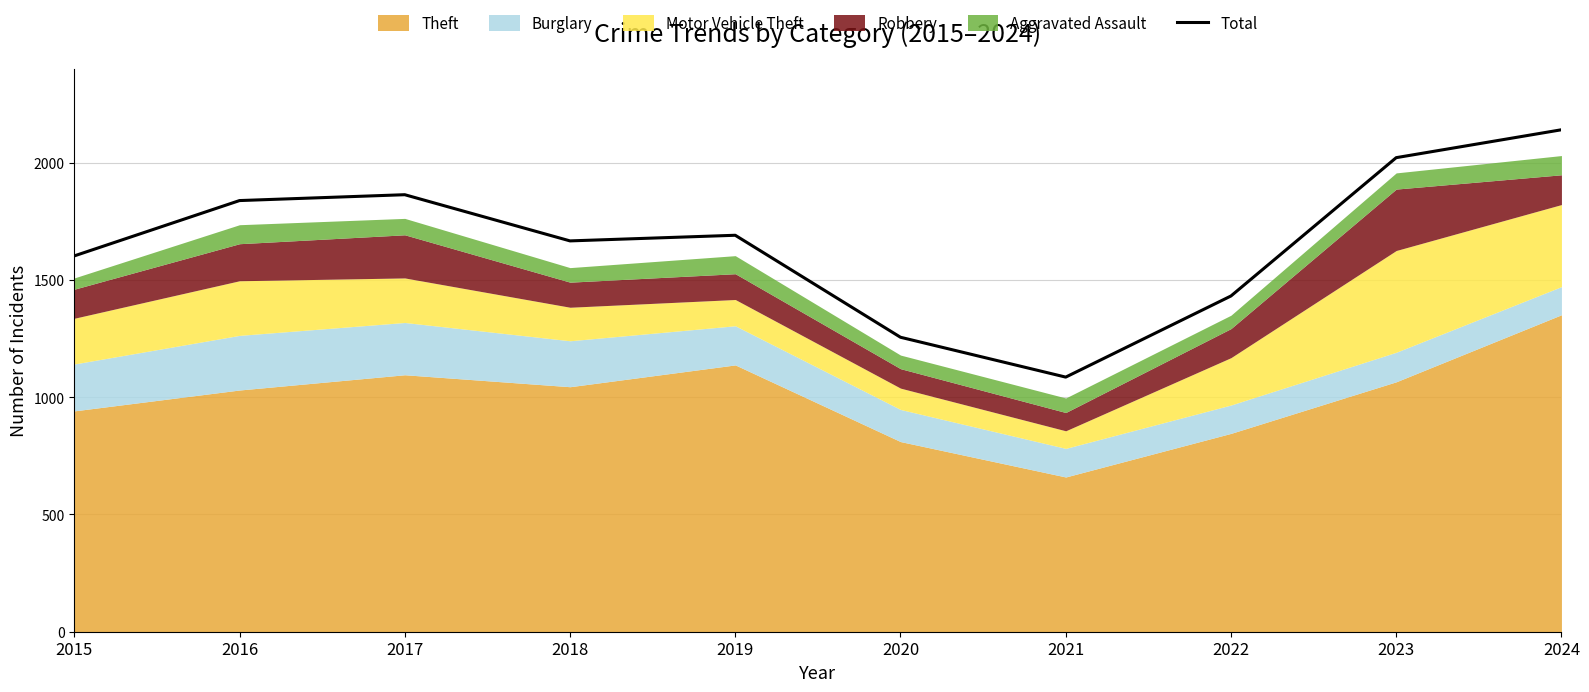

Reading left to right, list all the values displayed in this chart.

2015=1603	2016=1839	2017=1864	2018=1667	2019=1691	2020=1256	2021=1086	2022=1432	2023=2022	2024=2141